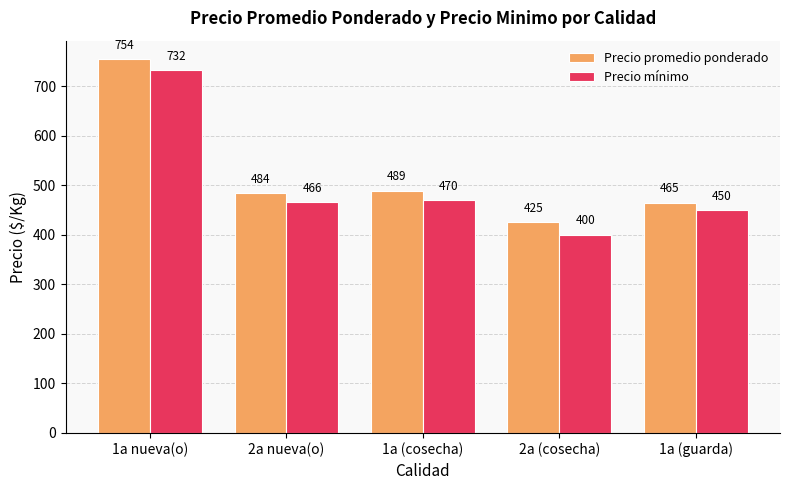

What position from the left is 1a (guarda)?

5